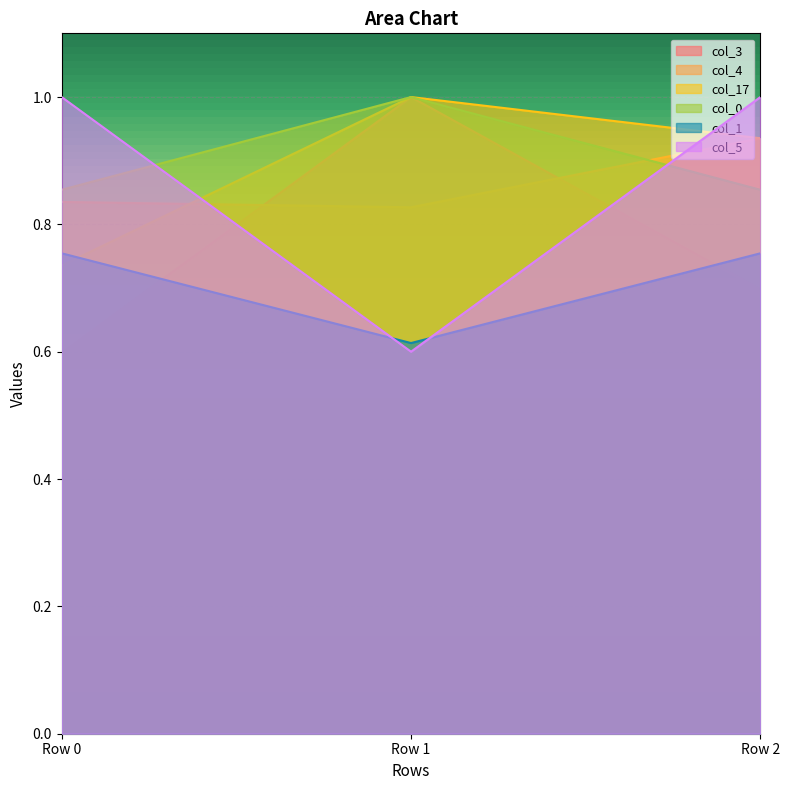

Rank the series by their maximum value, from highest to lowest.

col_3, col_17, col_0, col_5, col_4, col_1